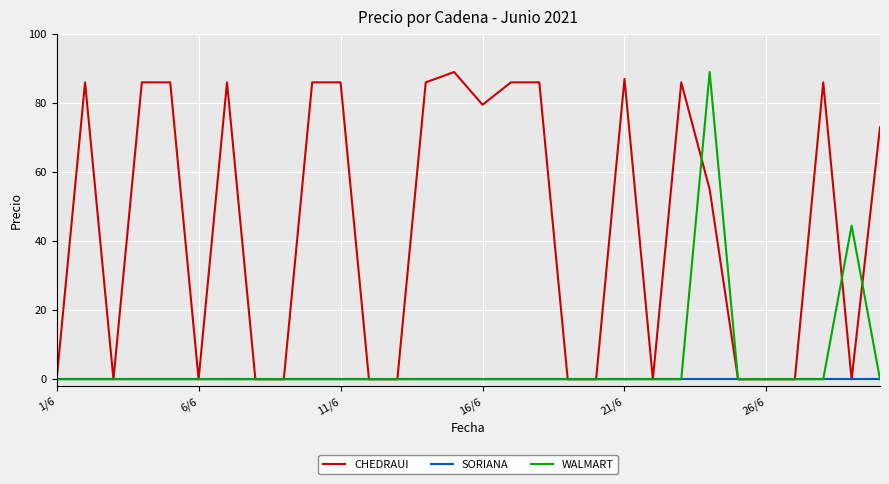

What is the highest value of the CHEDRAUI series?

89.0